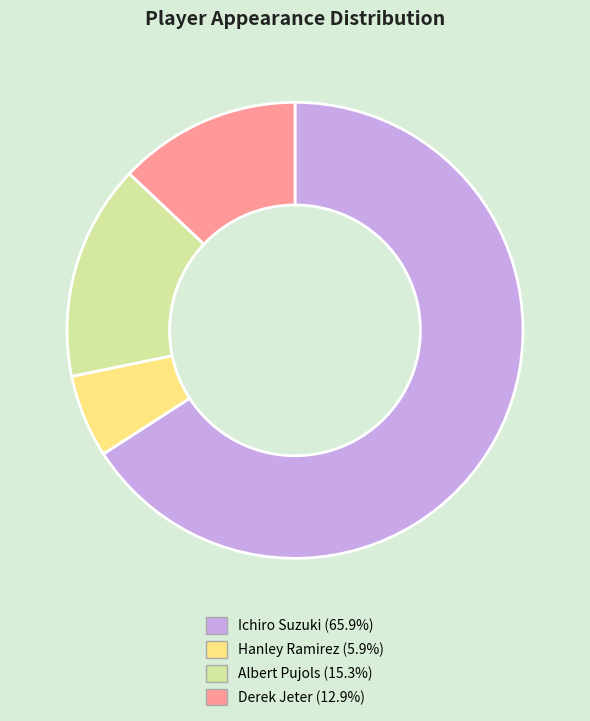

How many segments does this pie chart have?

4